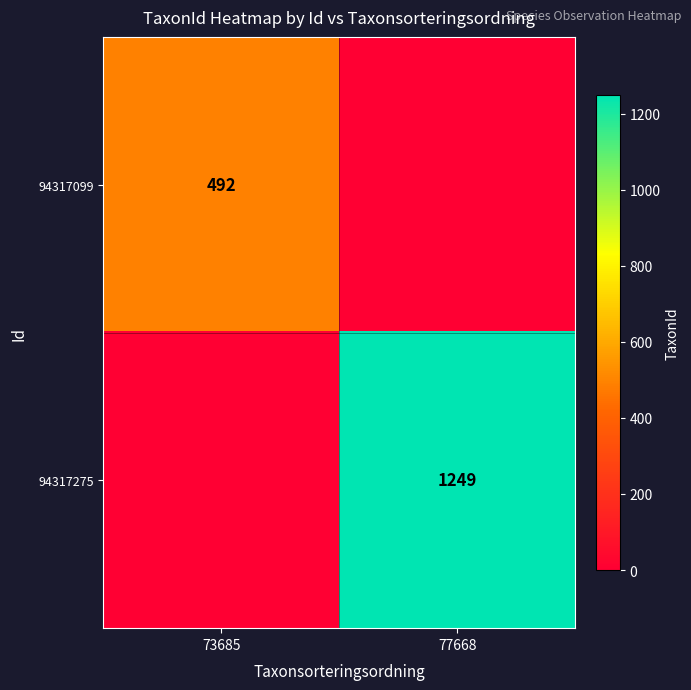

At which category is the sum across all series the highest?

77668